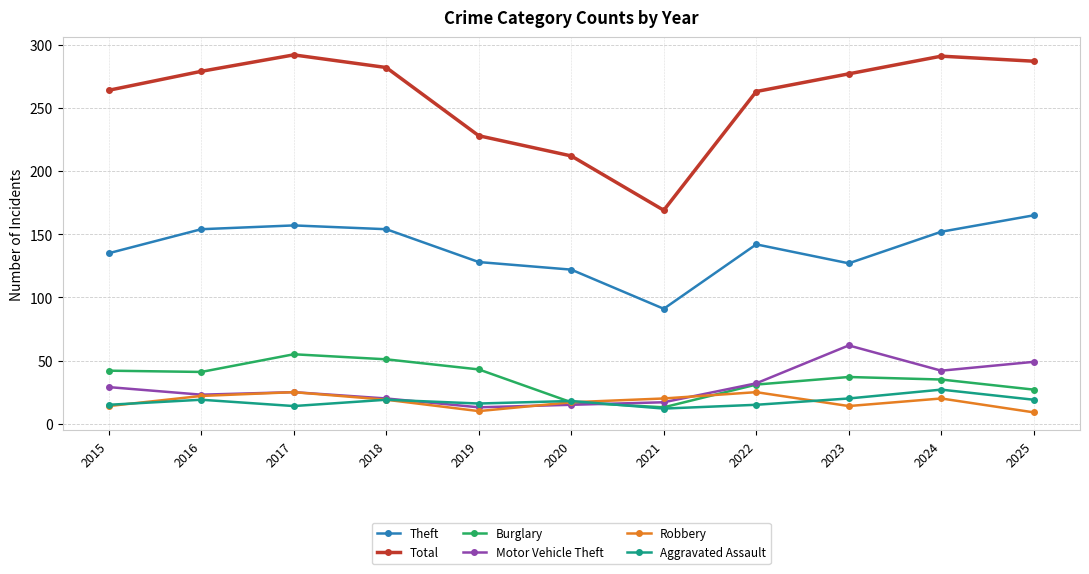

What is the average value of the Theft series?

139